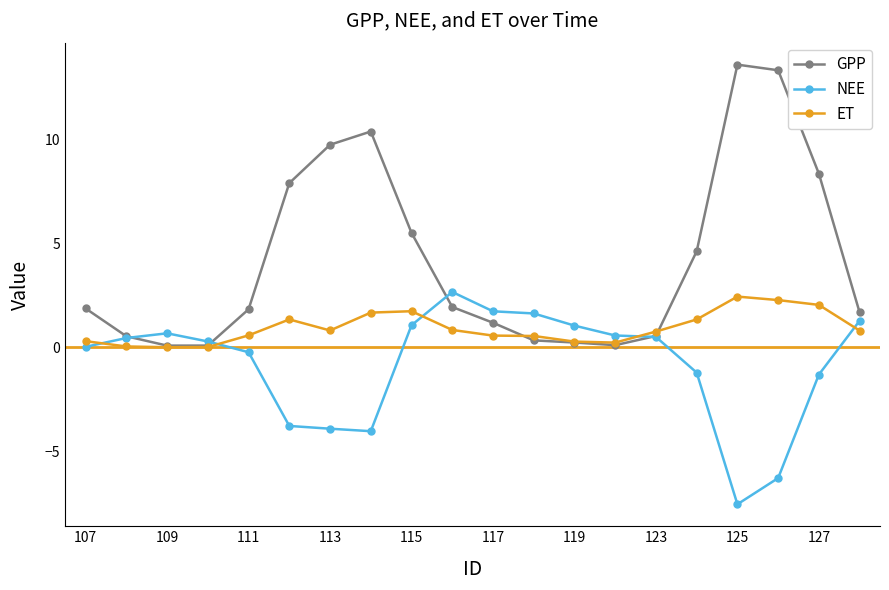

Which series has the largest range (max minus min)?

GPP